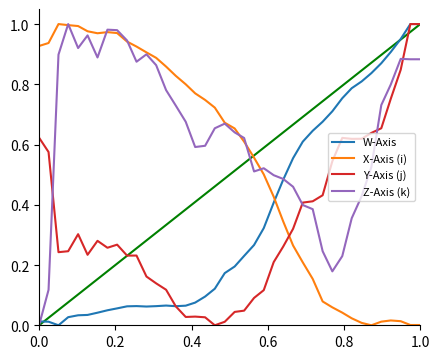

Which series has the largest total across all categories?

Z-Axis (k)